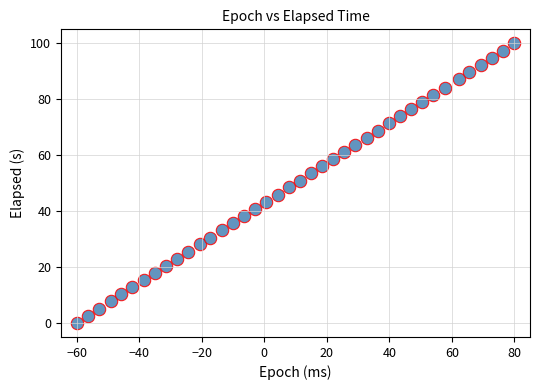

What is the range of Y values (max minus min)?

100.0